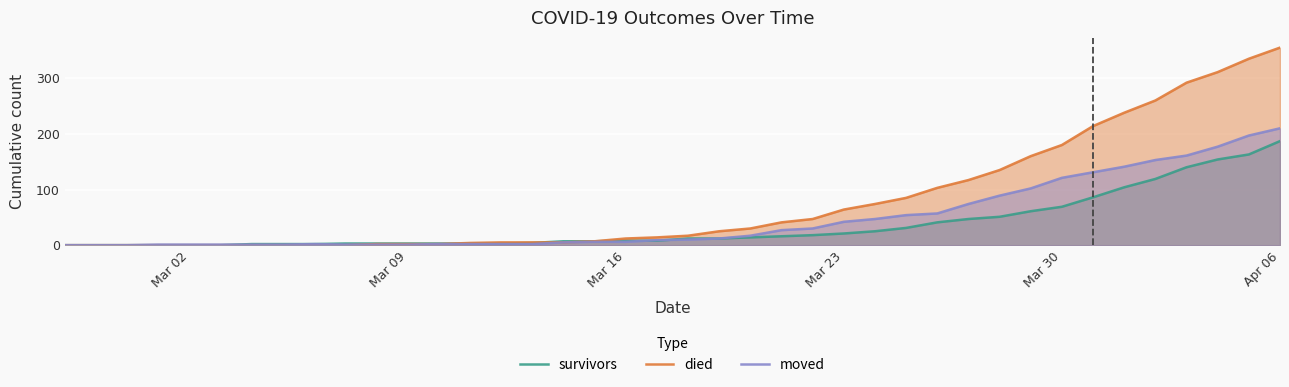

List the series in order of their peak value, lowest first.

survivors, moved, died